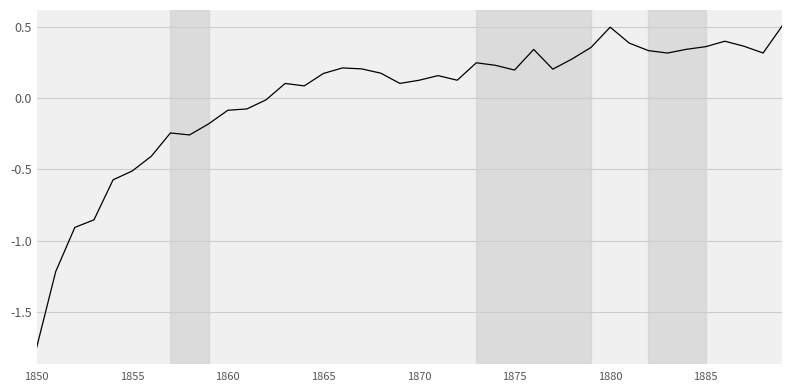

What is the greatest value displayed?

0.5